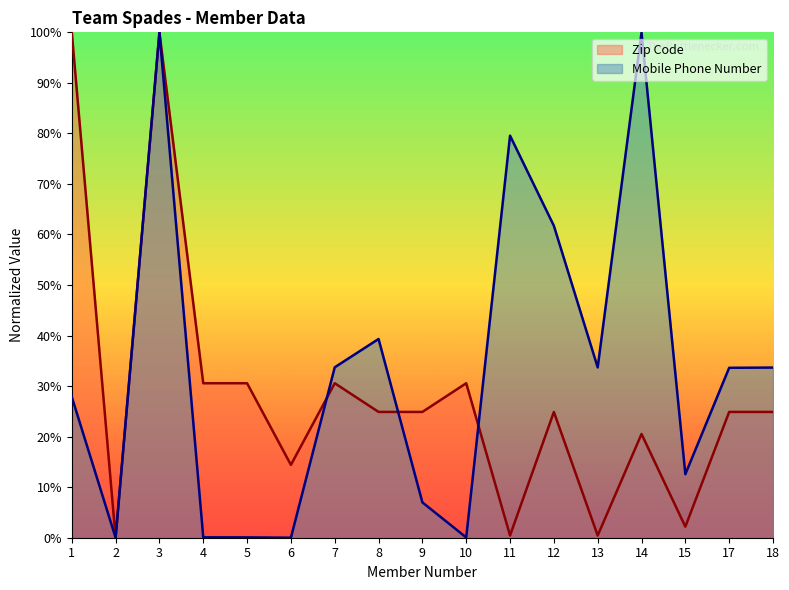

Which series ends up on top after the final intersection of Mobile Phone Number and Zip Code?

Mobile Phone Number